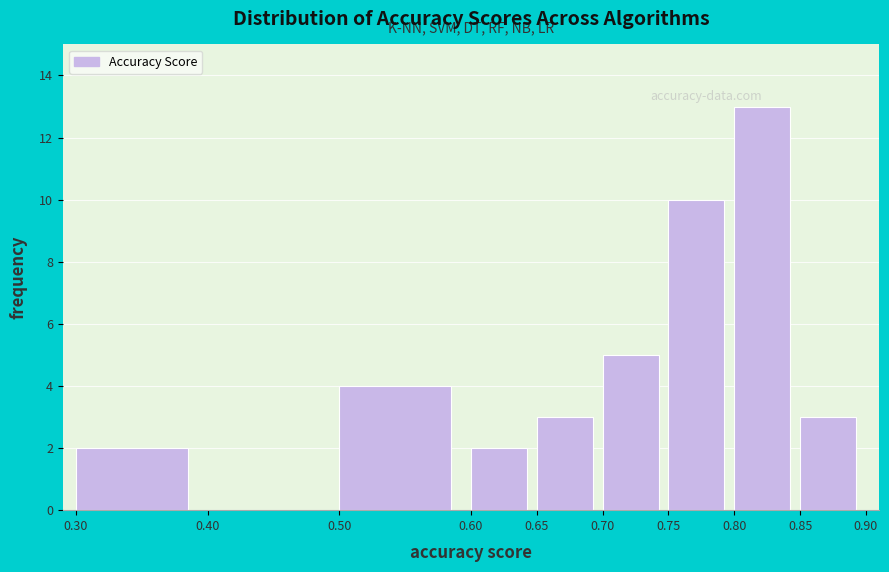

Reading left to right, transcribe this chart: for each bar, give the range it covers on the x-axis and its height. The values are not printed on the chart, so give them approximately, as read against the axis.

0.30 to 0.40: 2
0.40 to 0.50: 0
0.50 to 0.60: 4
0.60 to 0.65: 2
0.65 to 0.70: 3
0.70 to 0.75: 5
0.75 to 0.80: 10
0.80 to 0.85: 13
0.85 to 0.90: 3